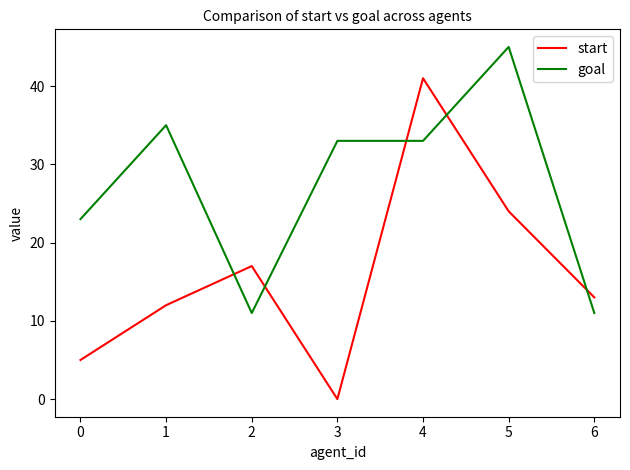

True or false: start has a value of -15 at 2.

False